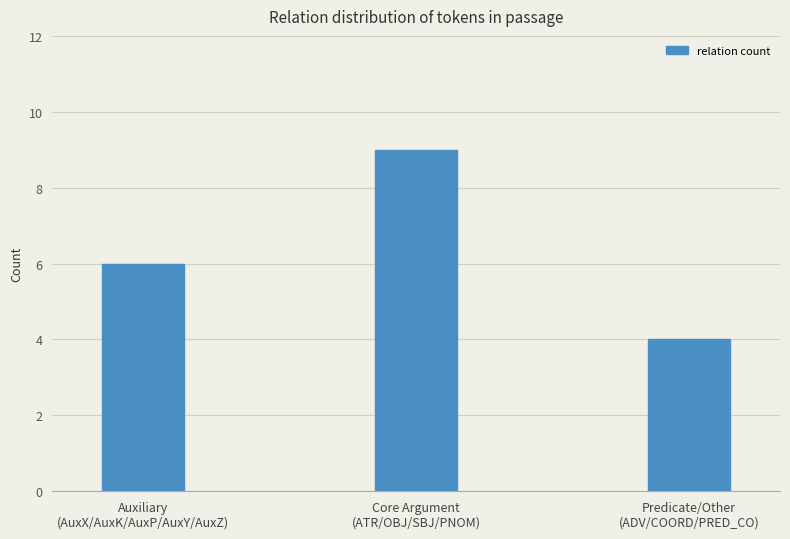

Reading left to right, extract all data points from this chart.

6	9	4